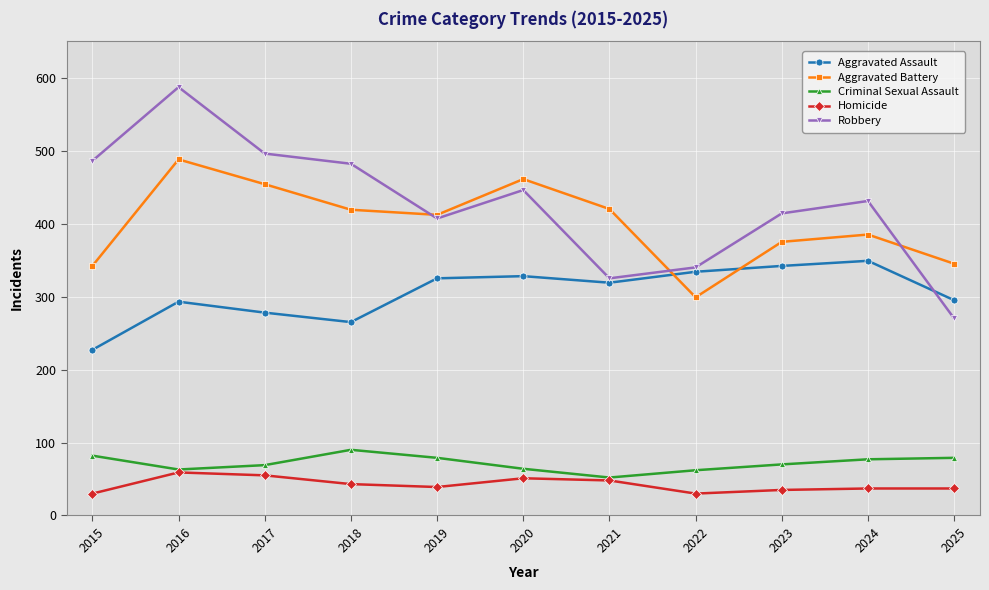

Where is the first local minimum for Aggravated Assault?

2018